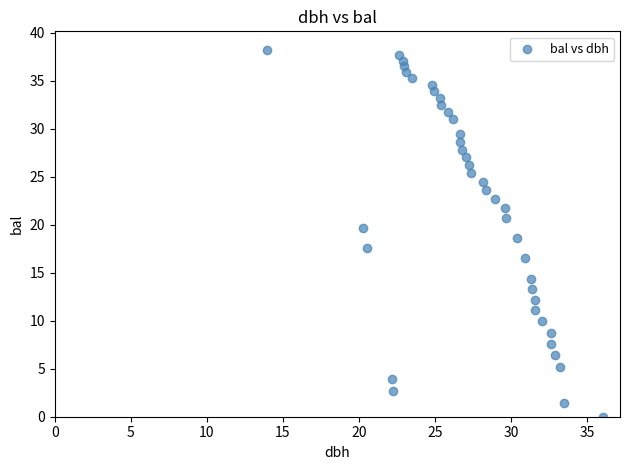

What is the range of Y values (max minus min)?

38.2